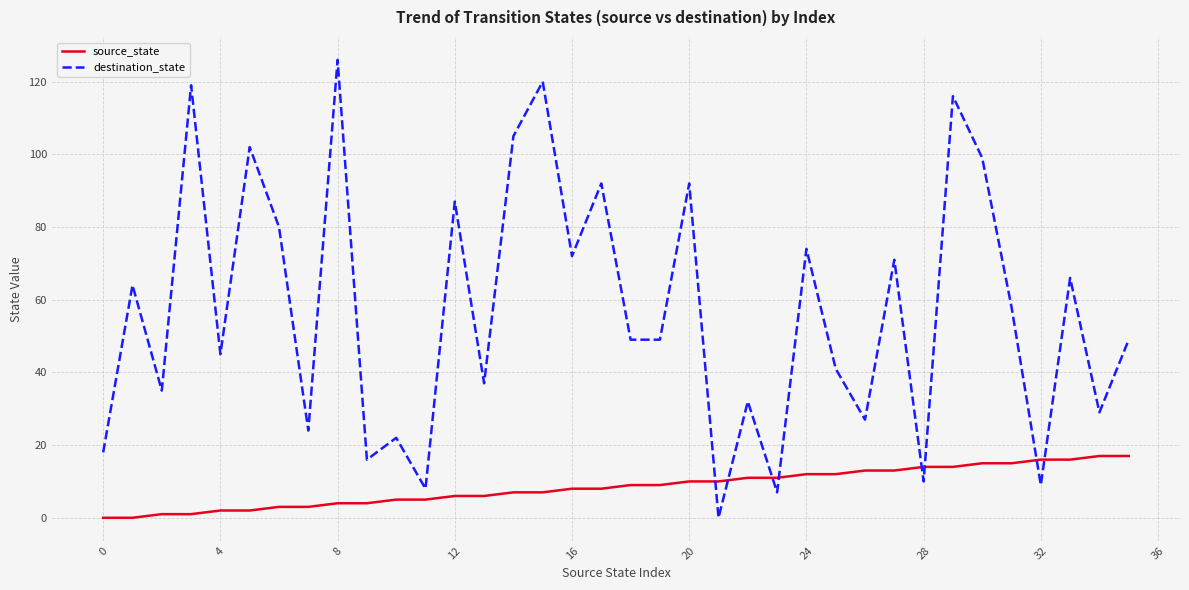

What are all the series names shown in the legend?

source_state, destination_state